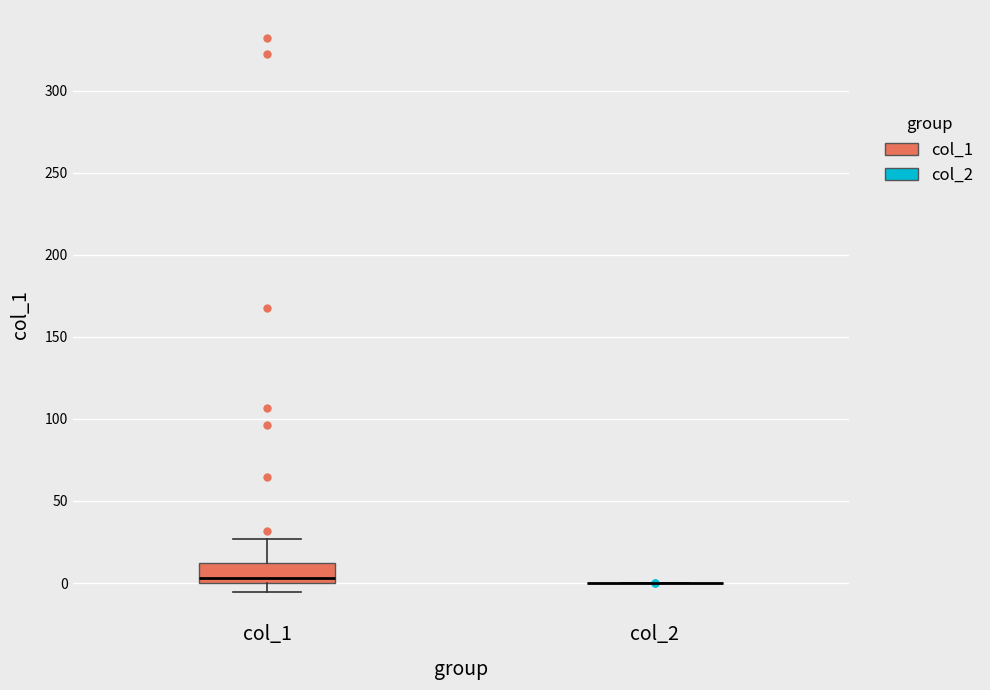

Which box is the tallest, from its lower edge to its upper edge?

col_1